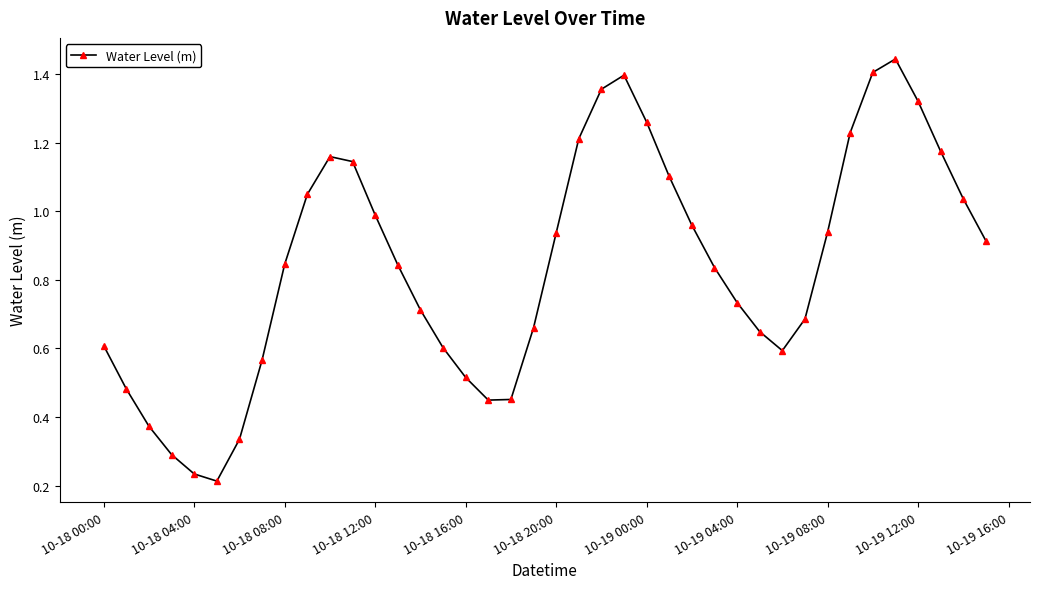

True or false: there are more than 1 points higher than both neighbors.

True